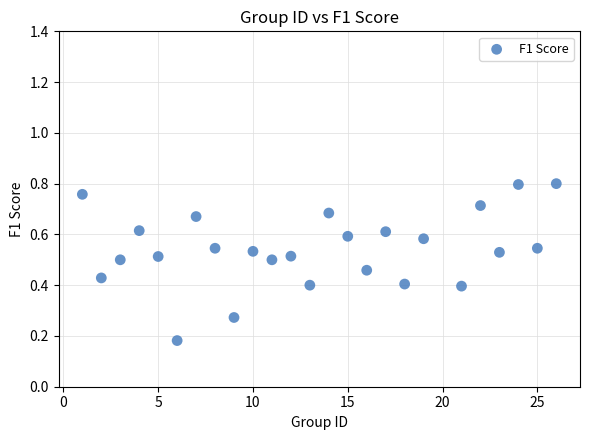

What is the range of X values (max minus min)?

25.0